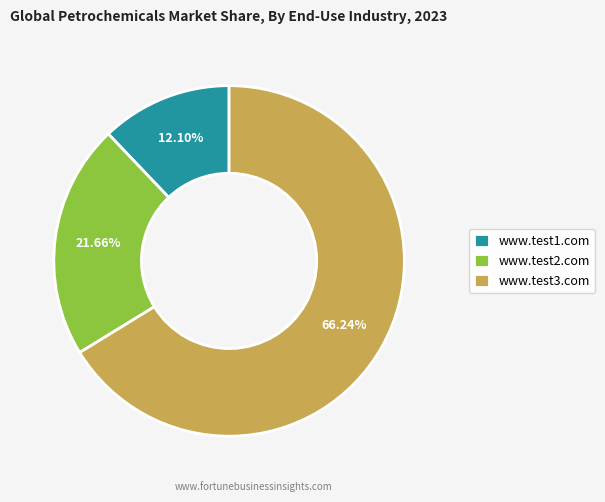

Do www.test2.com and www.test3.com together represent more than half of the pie?

Yes